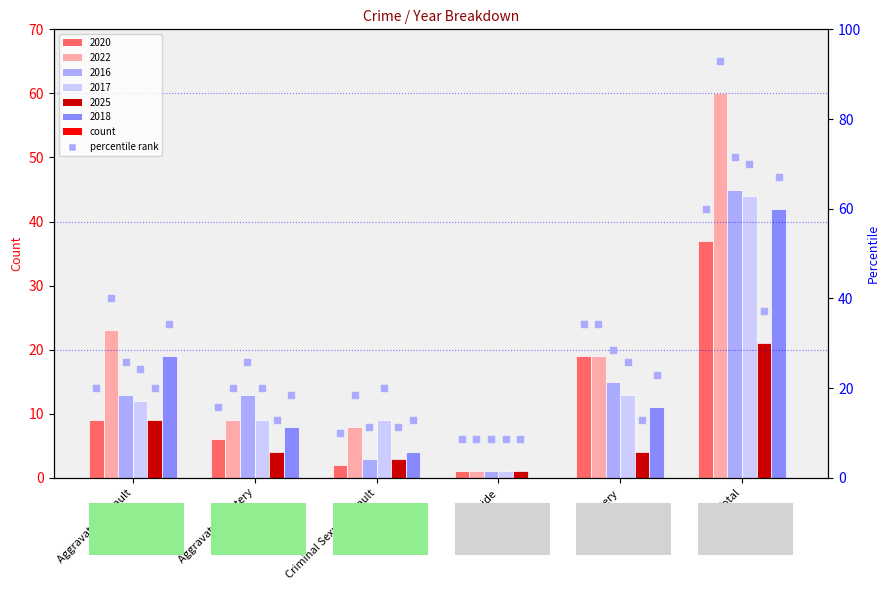

Which series has the largest total across all categories?

2022